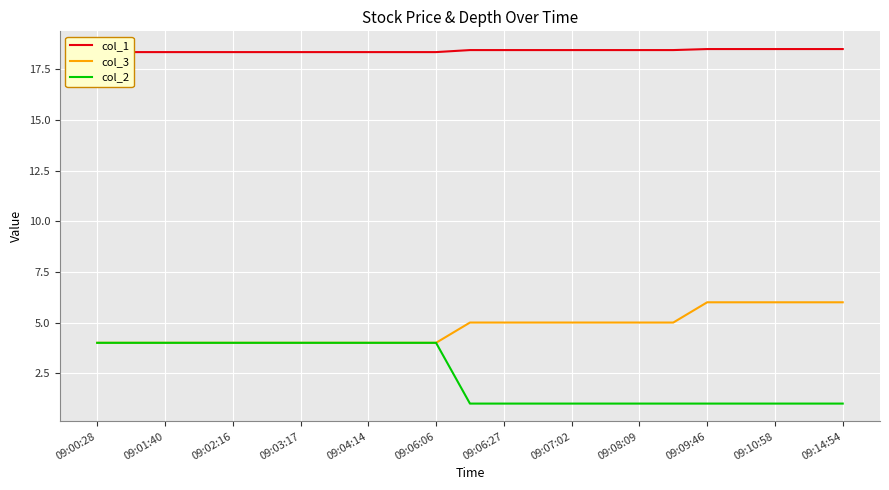

True or false: col_3 and col_1 cross at least once.

False